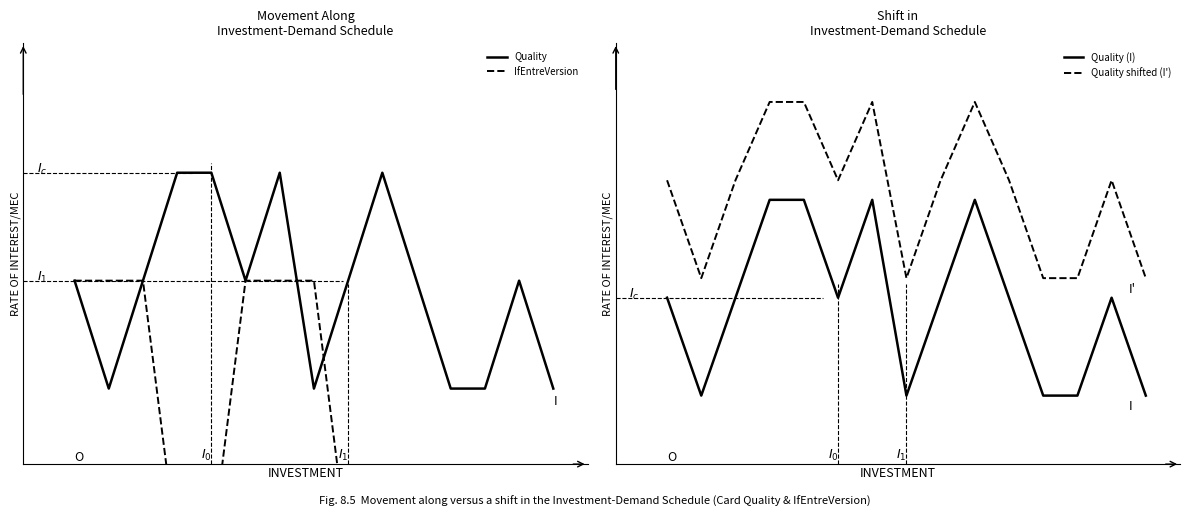

Does the chart display data point markers on the line(s)?

No